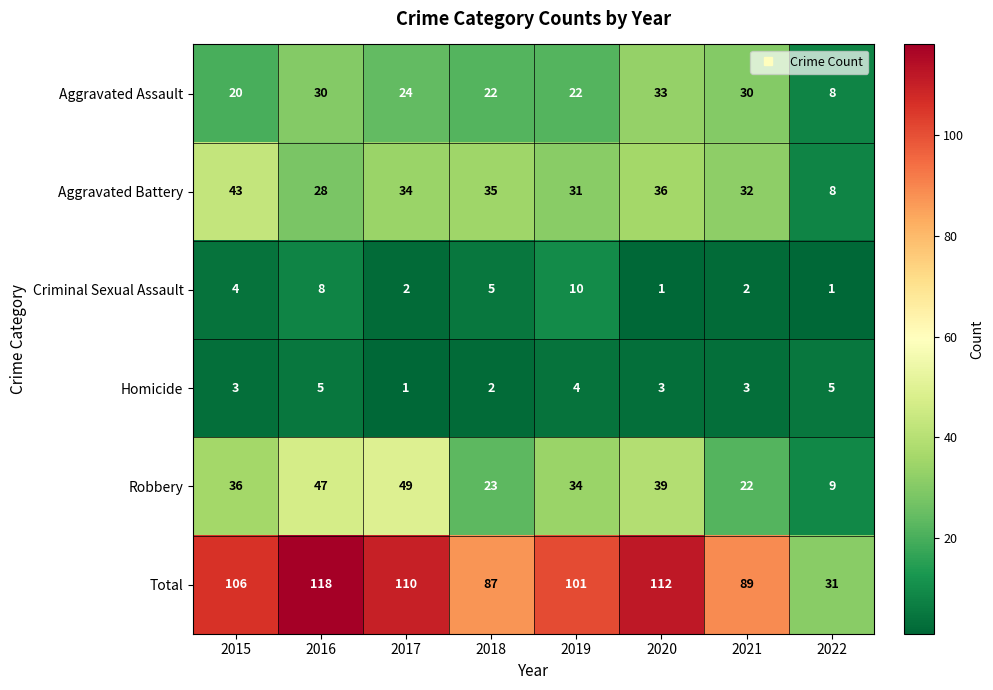

Read the Total value at 2015.

106